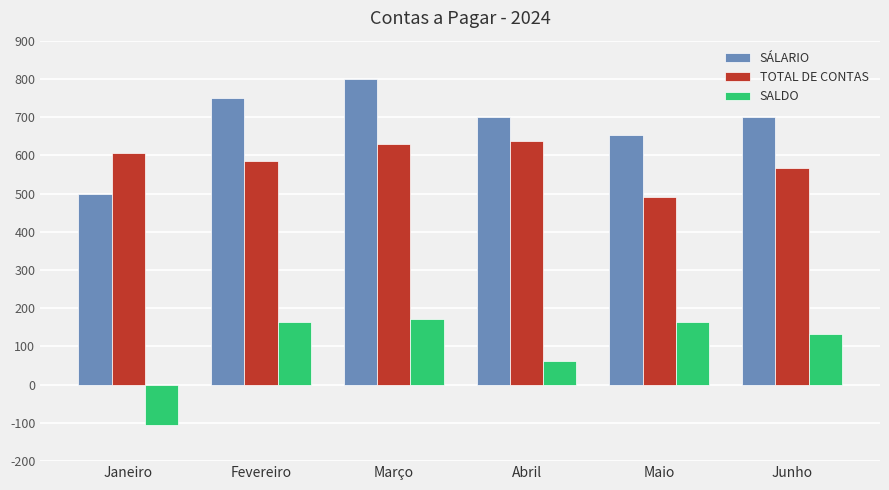

What is the label of the 3rd bar from the left?

Março